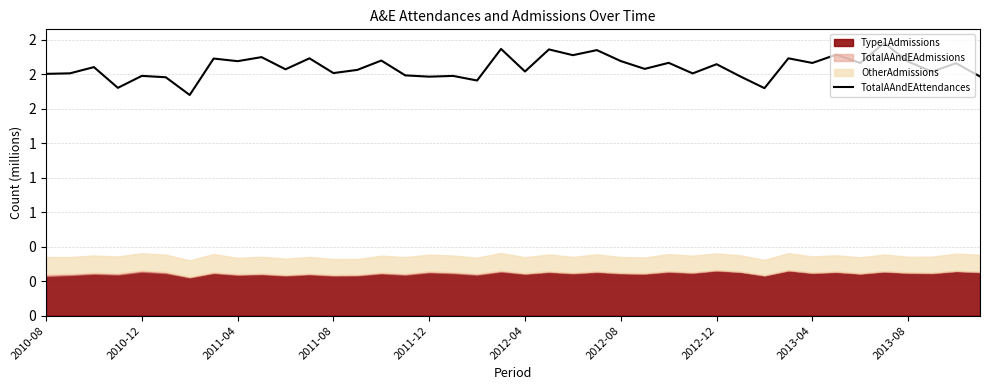

The chart shows a value of 1.8 at 13. True or false?

True